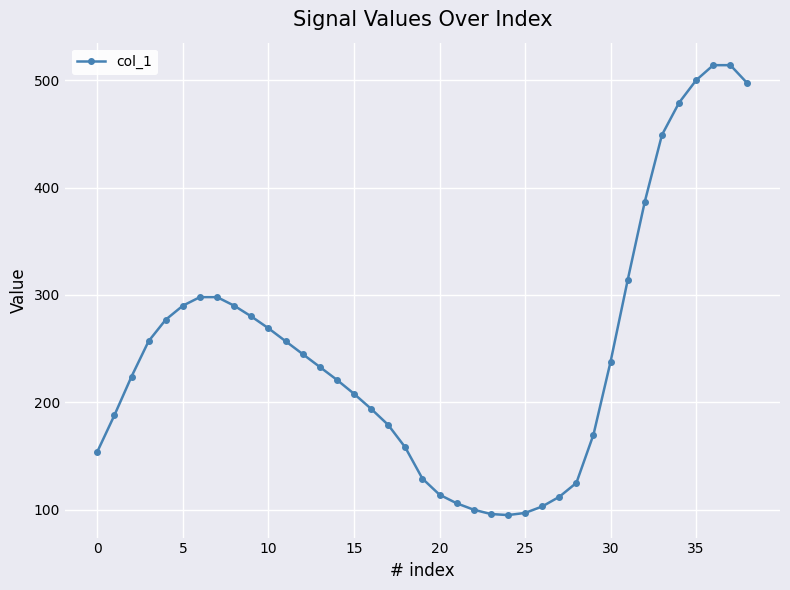

What is the average value?

248